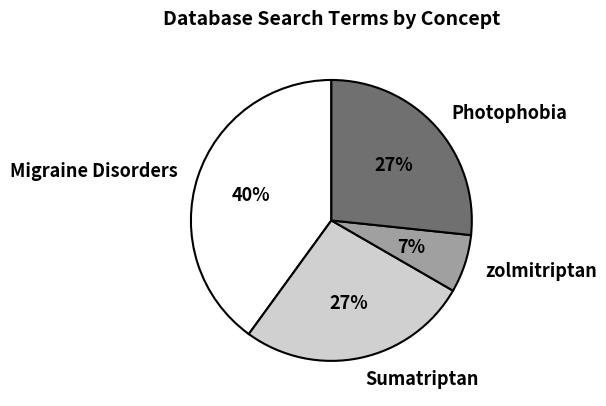

Which has a higher value, Sumatriptan or zolmitriptan?

Sumatriptan